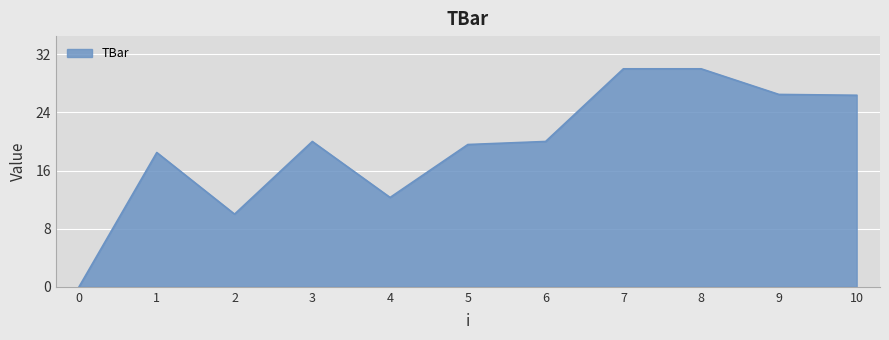

Does the chart have visible grid lines?

Yes